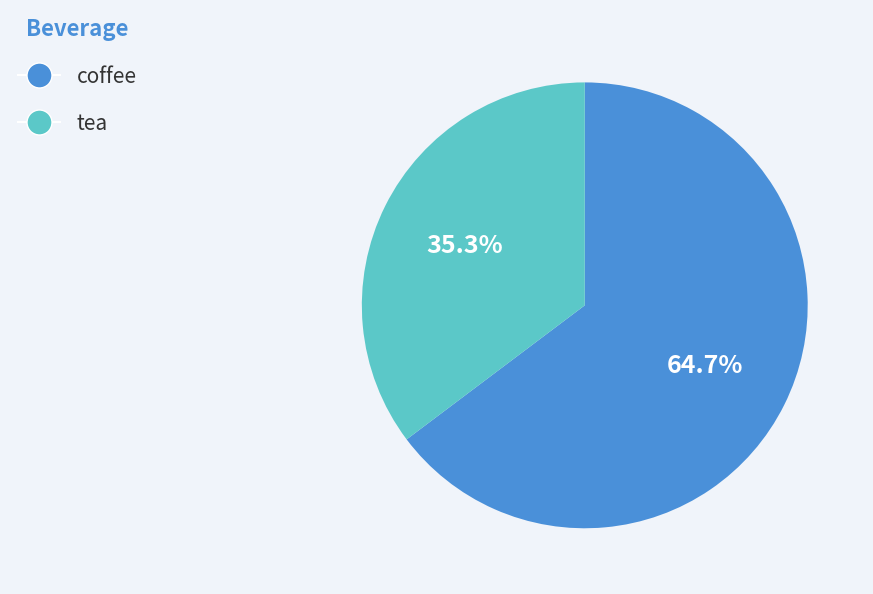

The tea slice represents 35% of the pie. True or false?

True